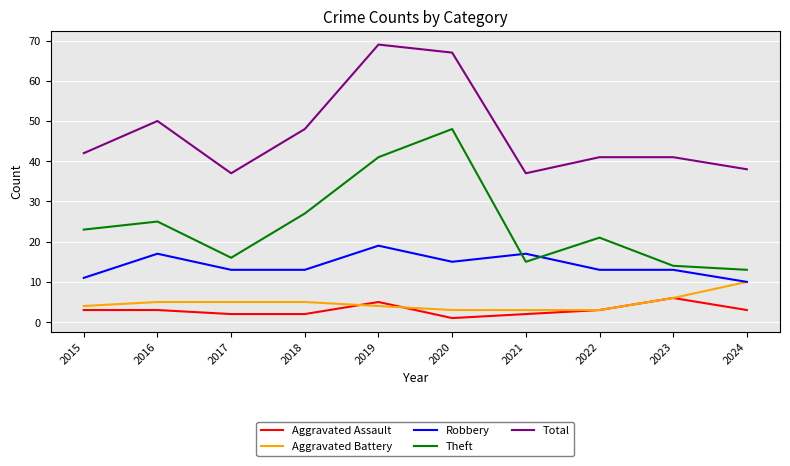

Which category has the highest value across all series?

2019